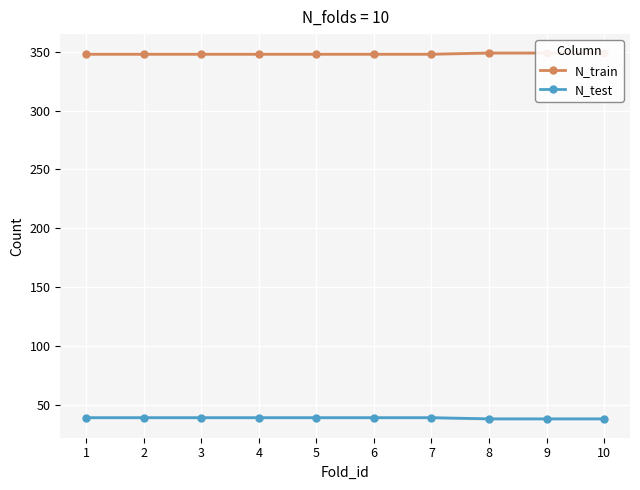

True or false: N_train has more than 1 interior local peaks.

False